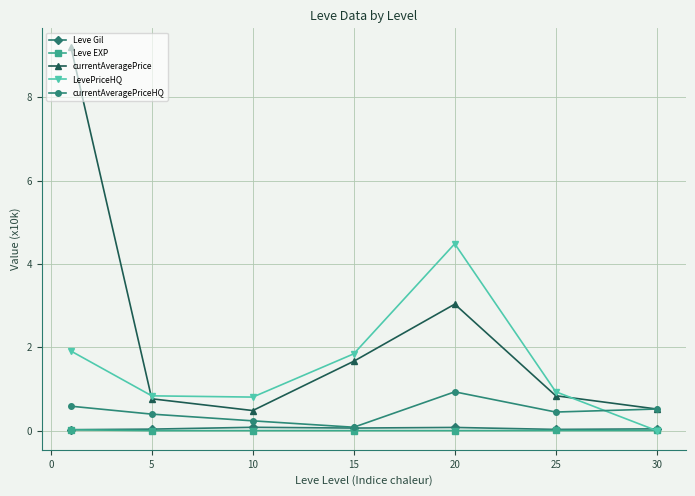

After their last crossing, which series has the higher values: Leve EXP or LevePriceHQ?

Leve EXP